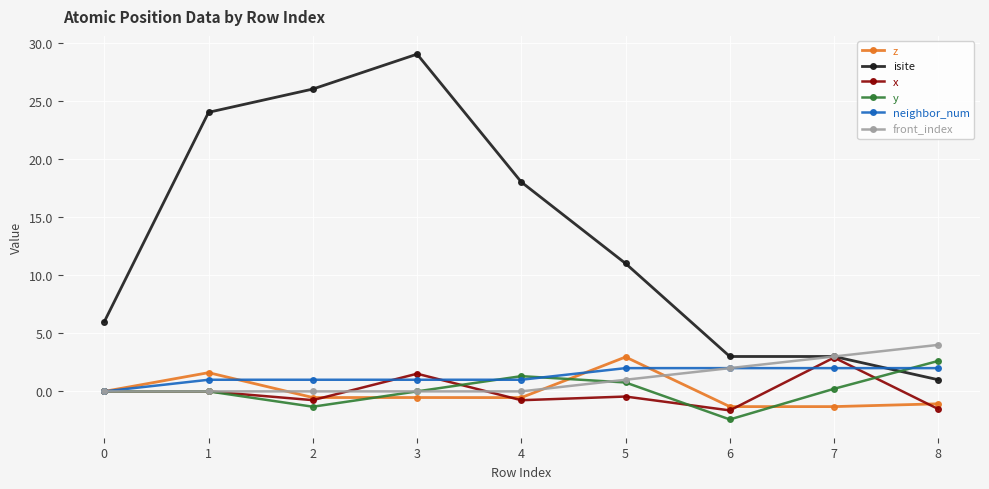

At which category does the chart reach its peak across all series?

3